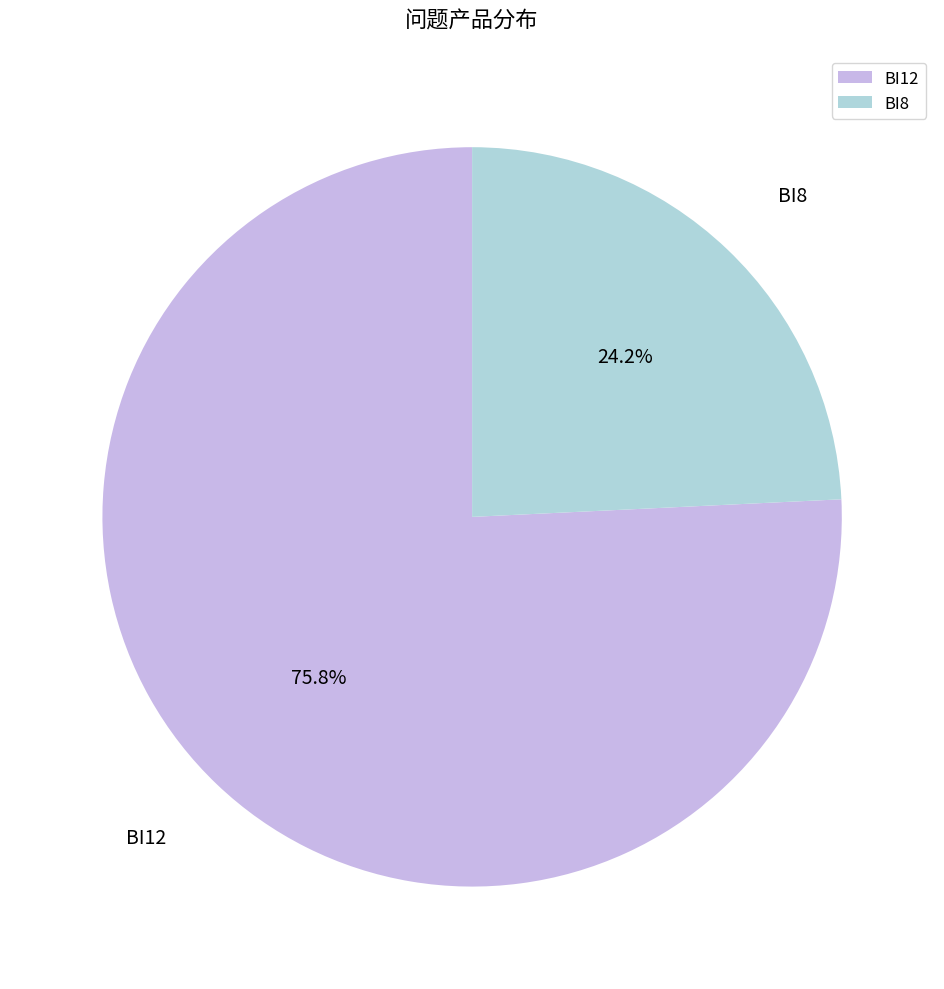

How many segments does this pie chart have?

2